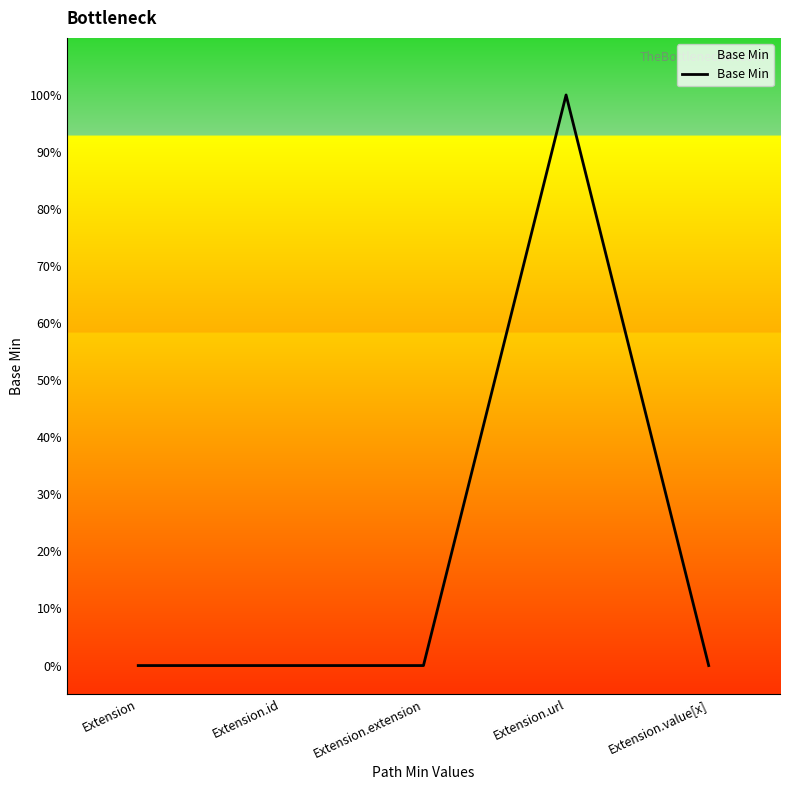

Is this an area chart (filled region under the line)?

Yes